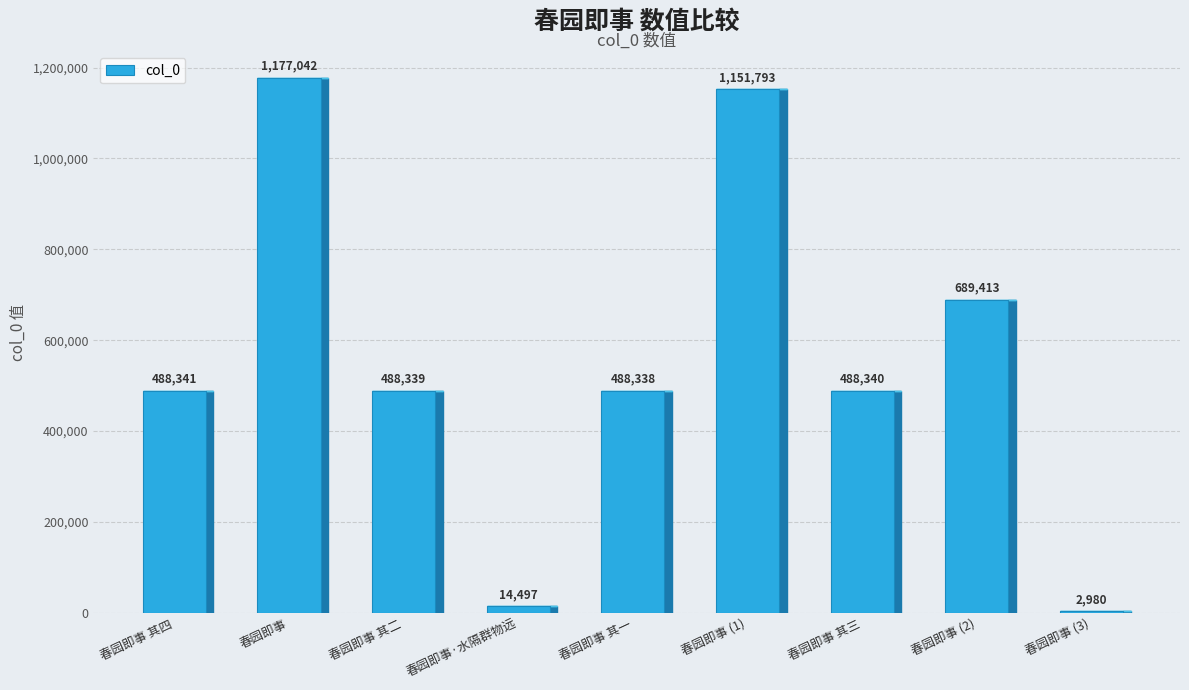

What is the sum of the values at 春园即事 (3) and 春园即事 其一?

491318